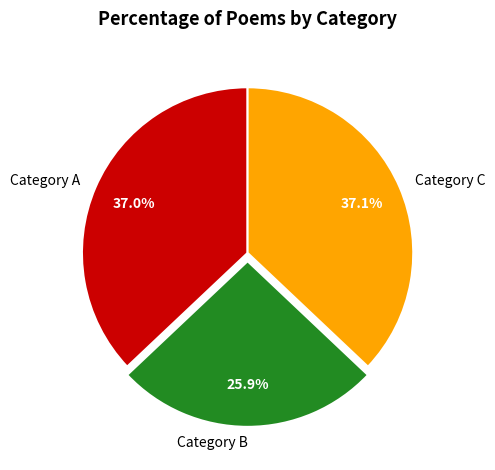

Between Category B and Category A, which is larger?

Category A